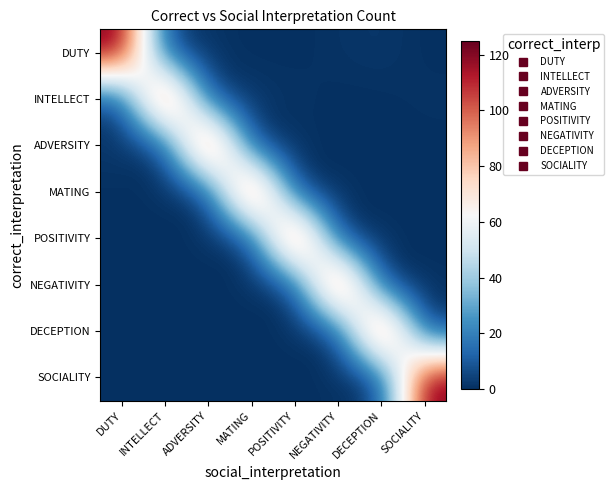

Between MATING and DUTY, which is larger?

DUTY